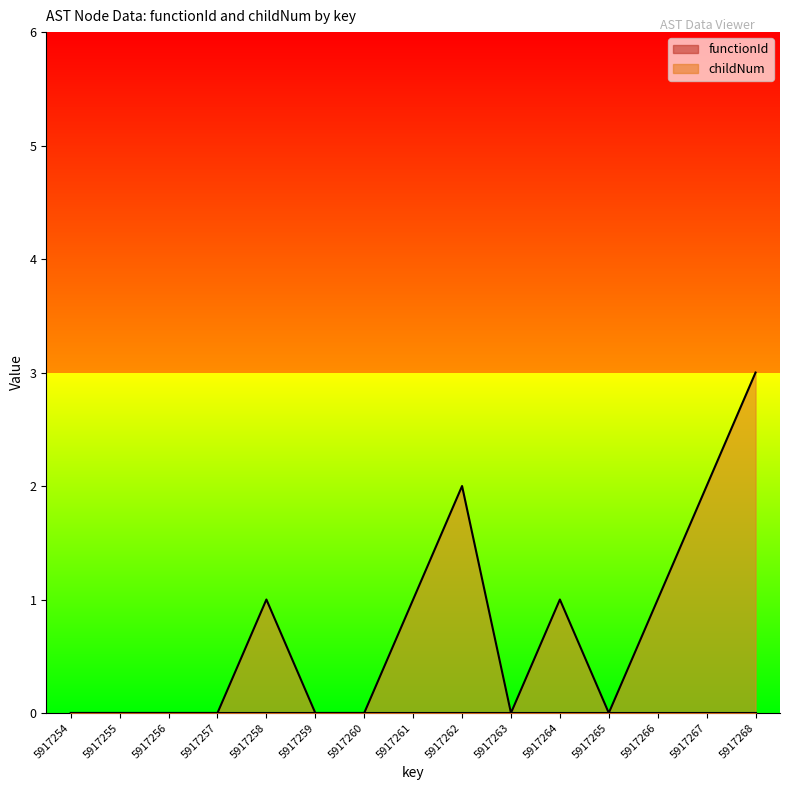

The value at 5917258 is 1. True or false?

True